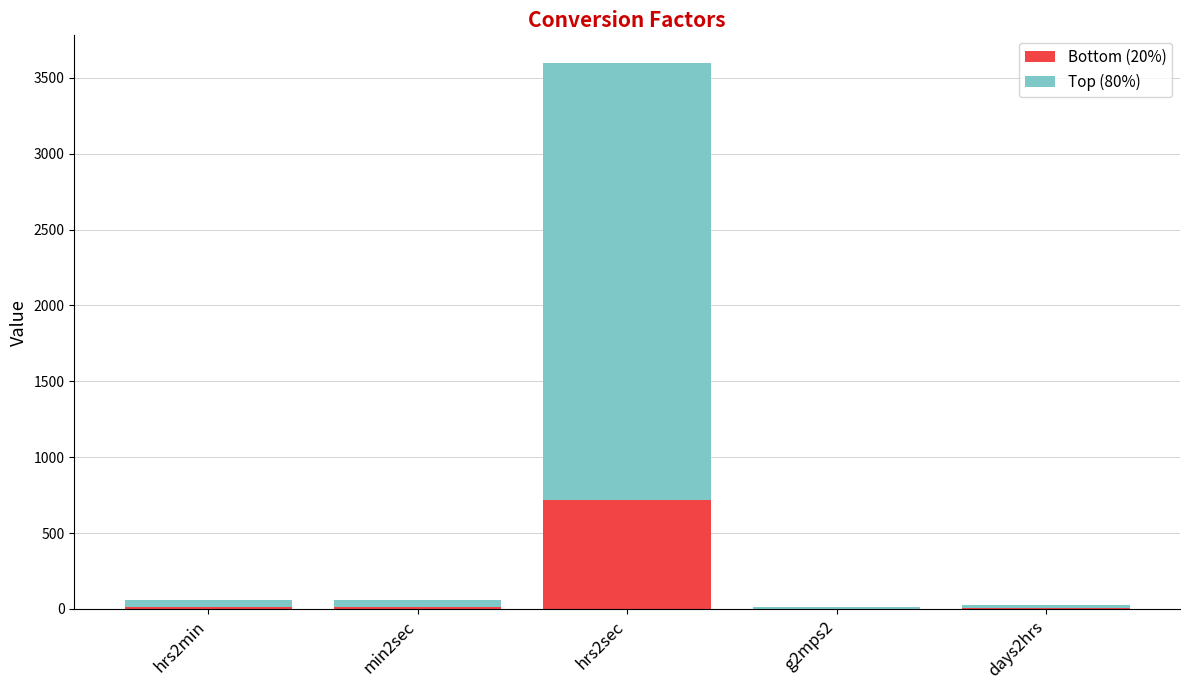

What is the total value across all series at hrs2sec?

3600.0